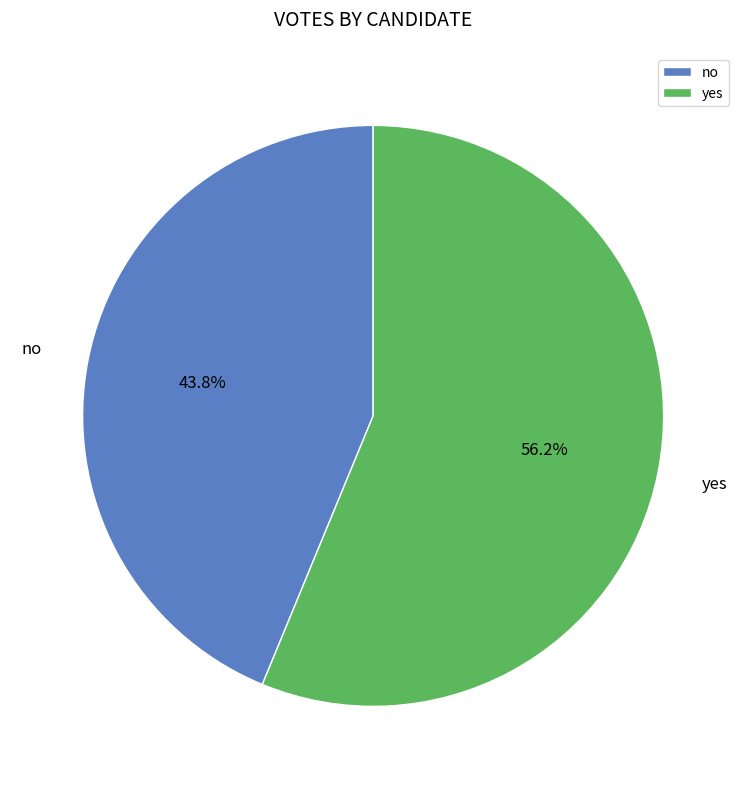

Which category has the biggest portion of the pie?

yes